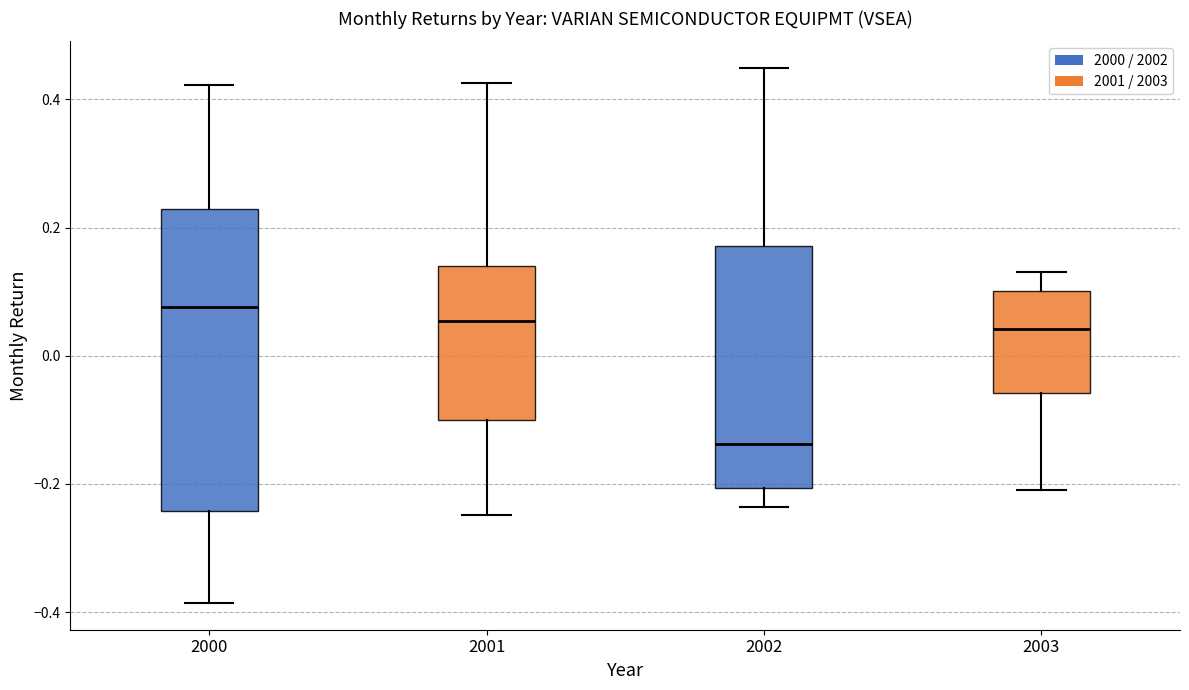

Where does the upper whisker of the box at x = 2000 end on the y-axis? The values are not printed on the chart, so give them approximately, as read against the axis.

0.42